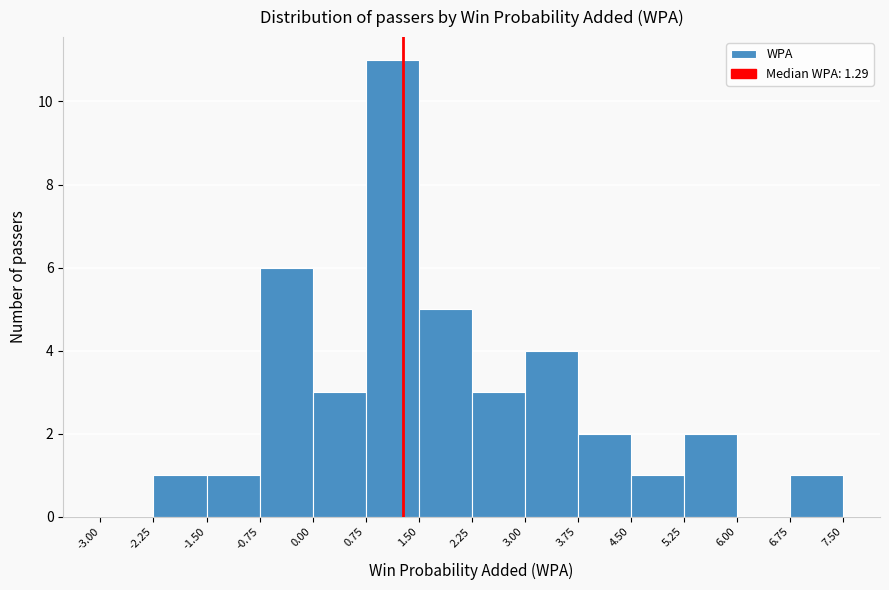

Reading left to right, list every bar in this chart as the range it spans on the x-axis followed by its height. The values are not printed on the chart, so give them approximately, as read against the axis.

-3.00 to -2.25: 0
-2.25 to -1.50: 1
-1.50 to -0.75: 1
-0.75 to 0.00: 6
0.00 to 0.75: 3
0.75 to 1.50: 11
1.50 to 2.25: 5
2.25 to 3.00: 3
3.00 to 3.75: 4
3.75 to 4.50: 2
4.50 to 5.25: 1
5.25 to 6.00: 2
6.00 to 6.75: 0
6.75 to 7.50: 1